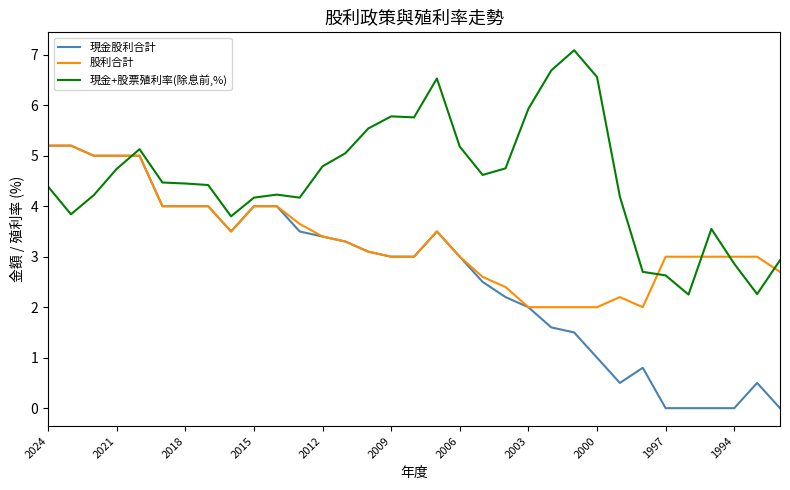

Which series has the widest spread of values?

現金股利合計